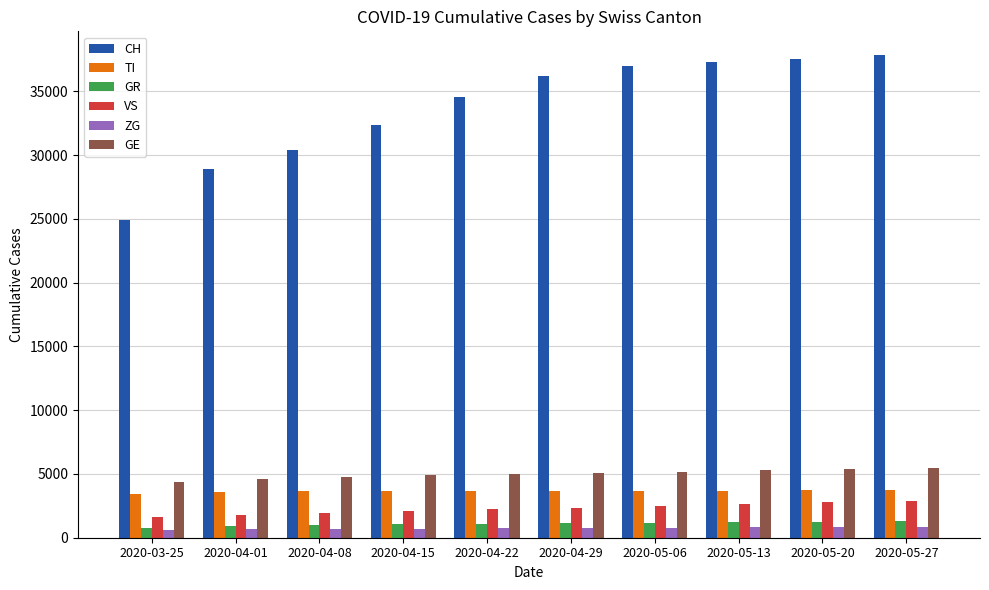

Is it true that GR equals 1183 at 2020-05-06?

True